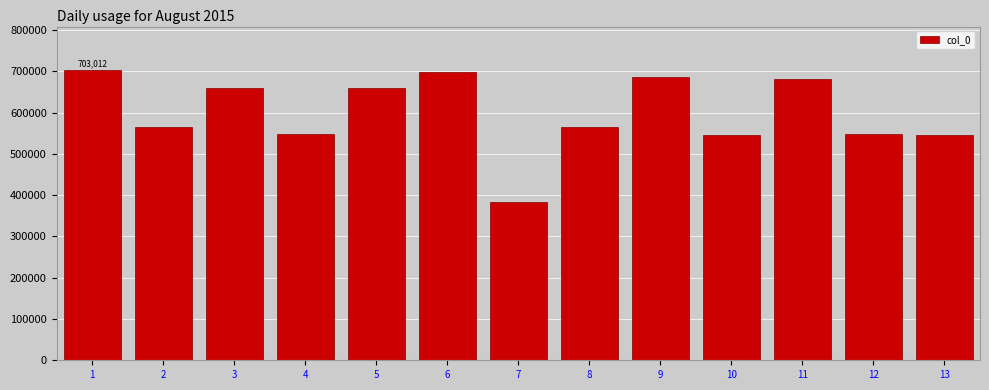

Which category has the lowest value across all series?

7